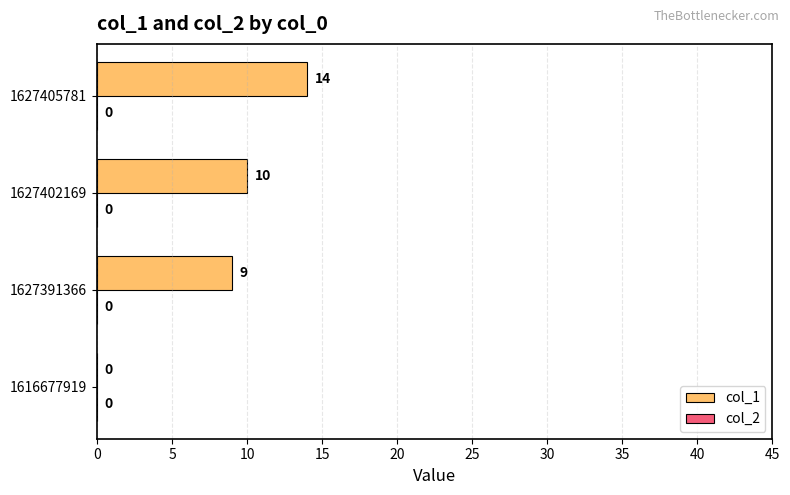

Reading bottom to top, what are all the values shown in this chart?

1616677919=0	1627391366=9	1627402169=10	1627405781=14